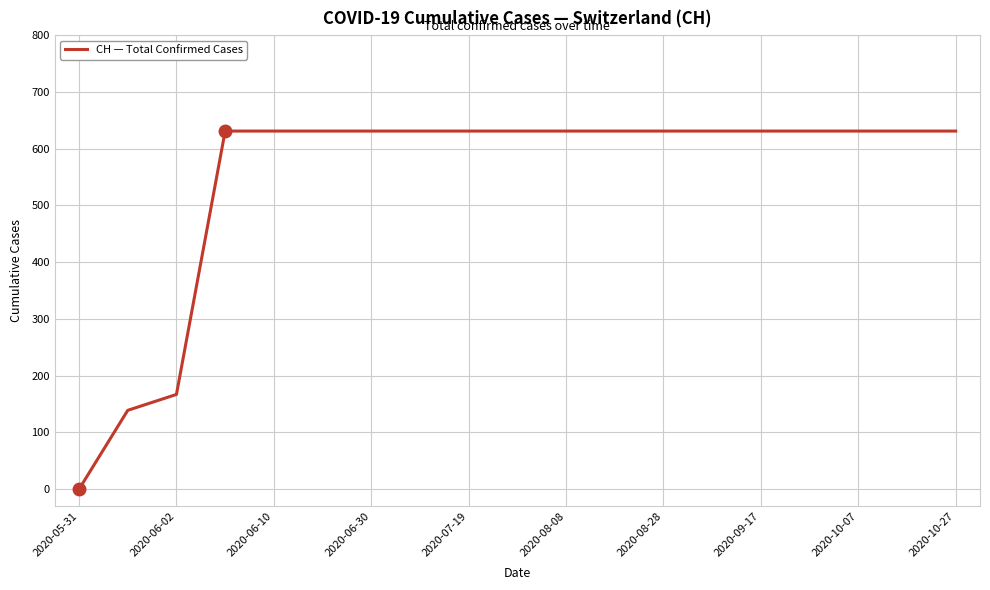

Does the chart display data point markers on the line(s)?

No